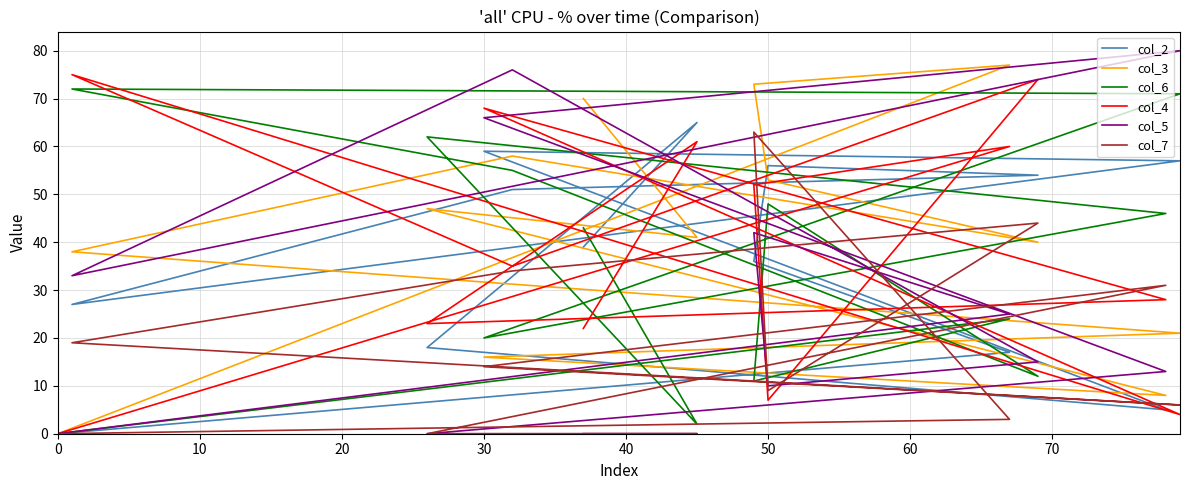

At which category is the sum across all series the highest?

50